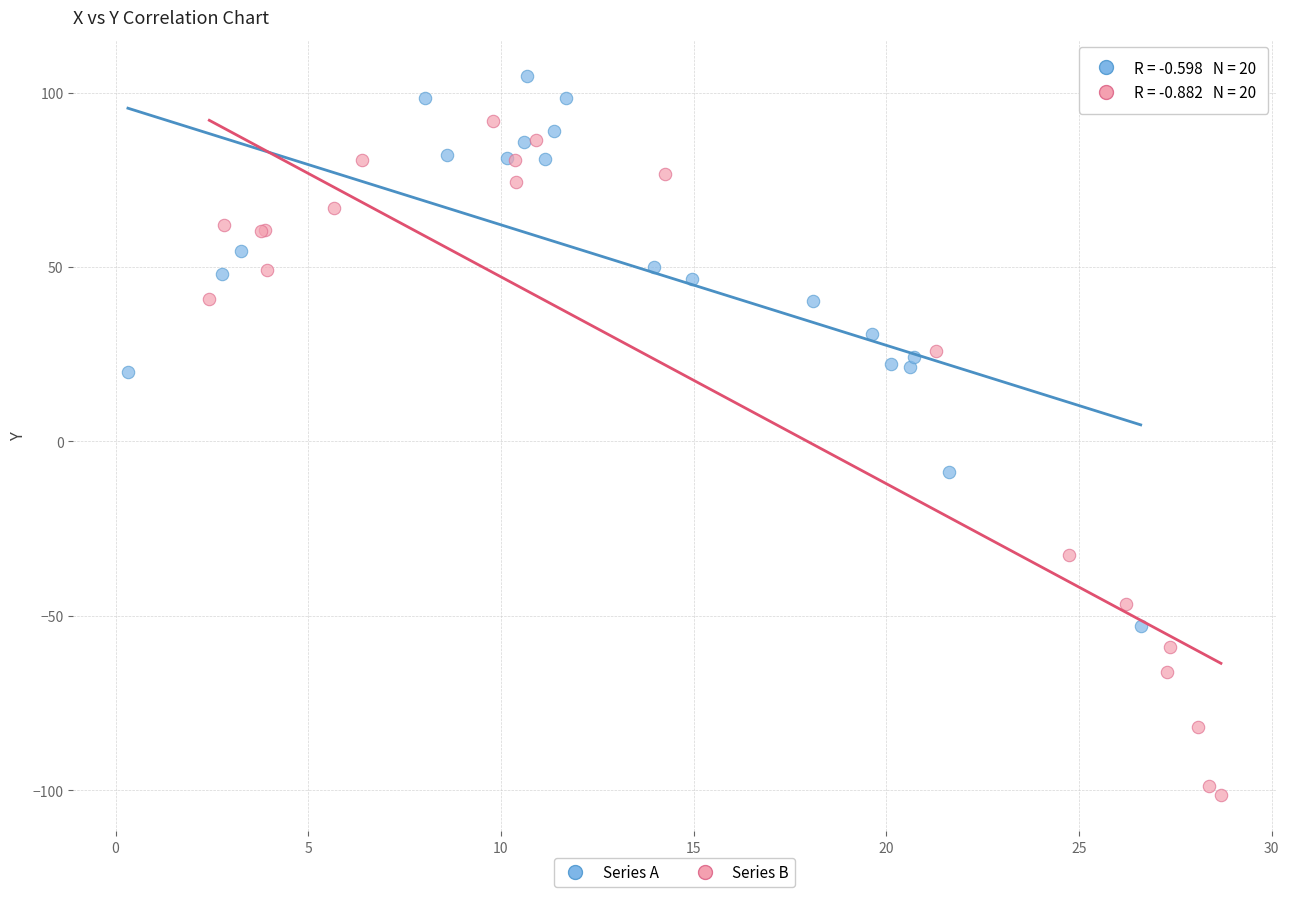

Which series has the largest Y range (max minus min)?

Series B